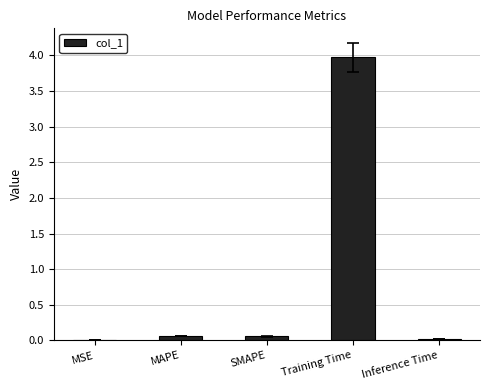

Count the number of categories in the chart.

5